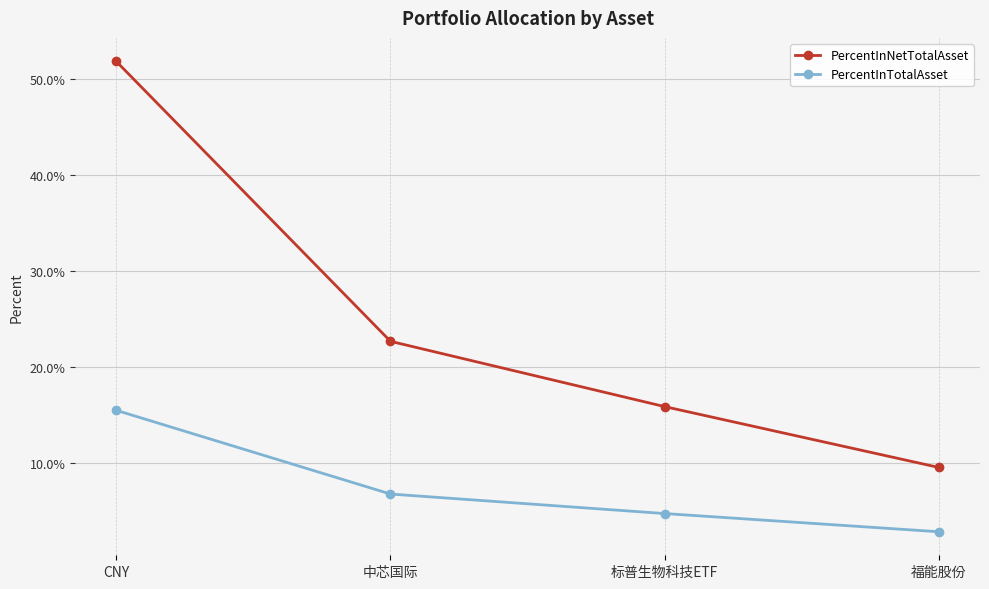

Is the value of PercentInTotalAsset at CNY greater than the value of PercentInNetTotalAsset at 中芯国际?

No